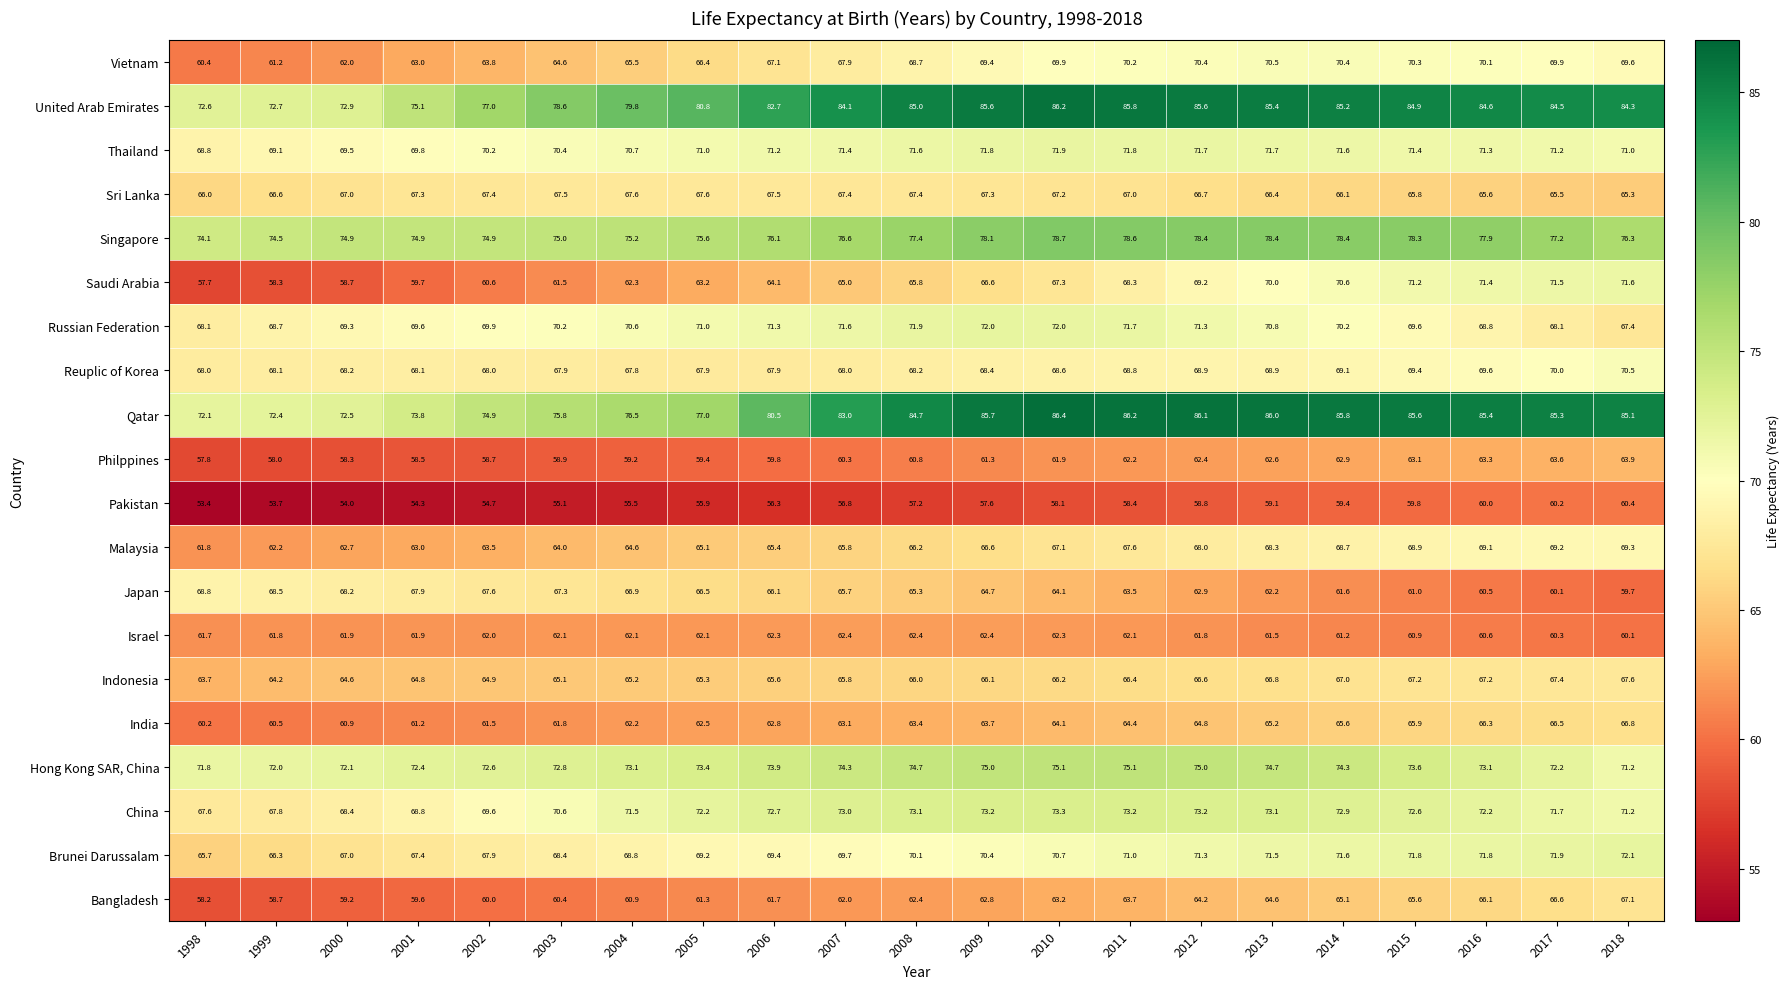

The Saudi Arabia series shows 70.0 at 2013. True or false?

True